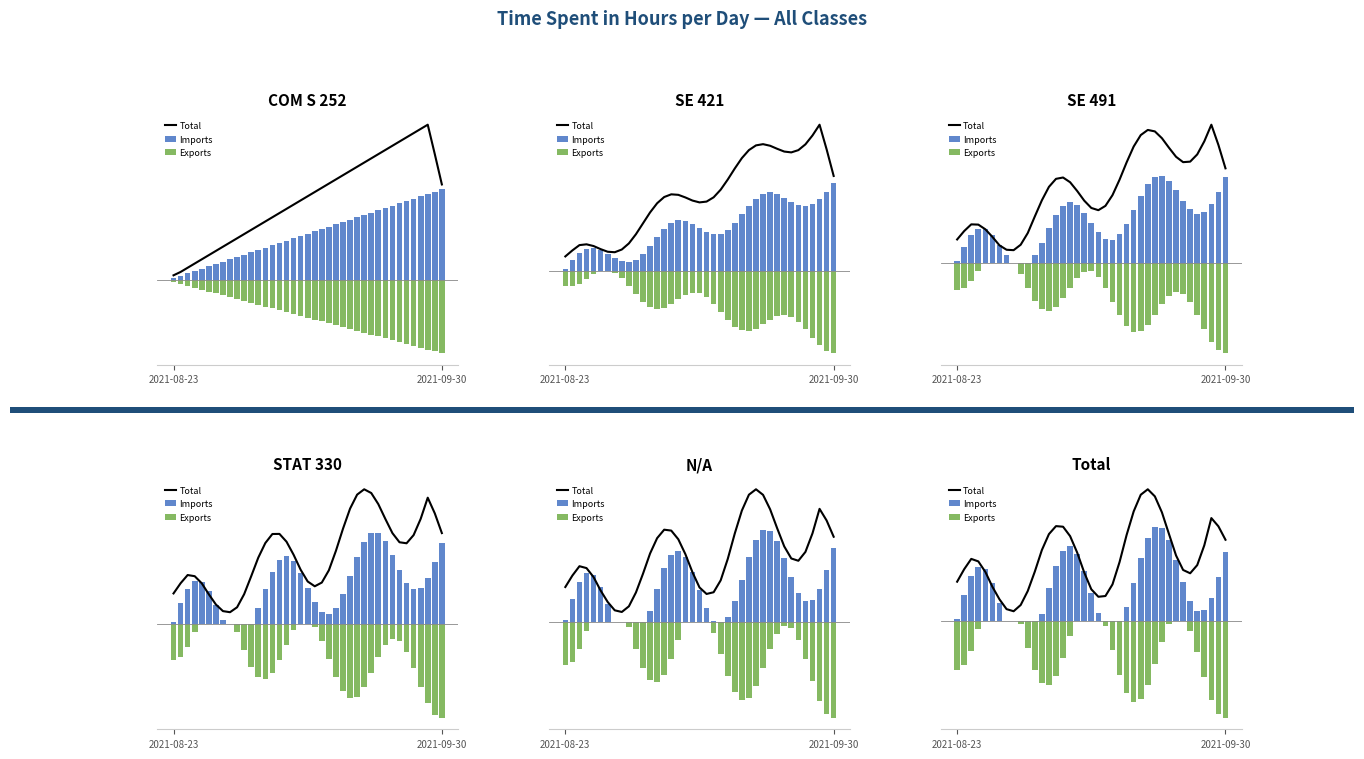

What are all the series names shown in the legend?

Total, Imports, Exports